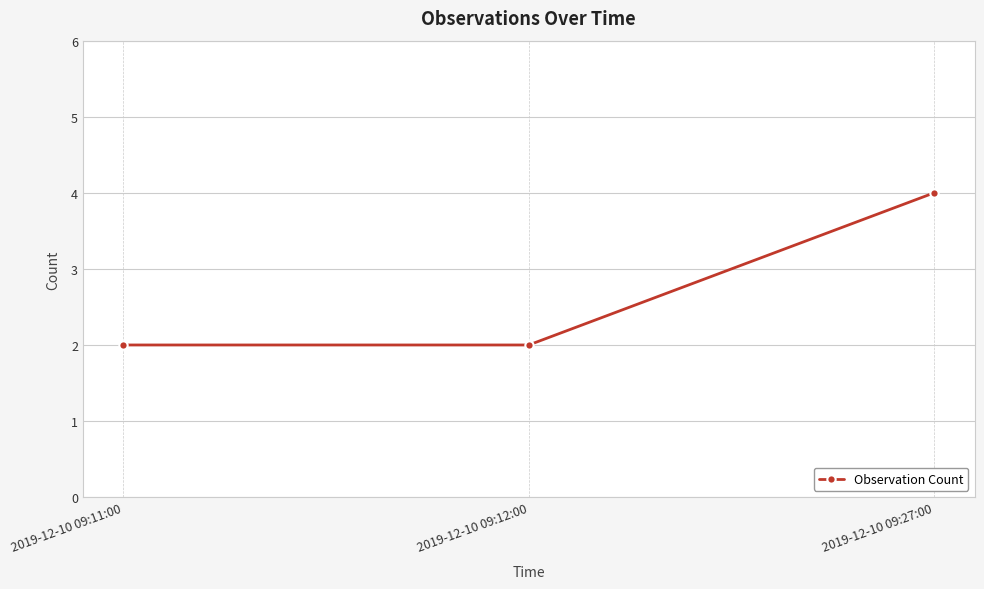

Reading left to right, what are all the values shown in this chart?

2019-12-10 09:11:00=2	2019-12-10 09:12:00=2	2019-12-10 09:27:00=4